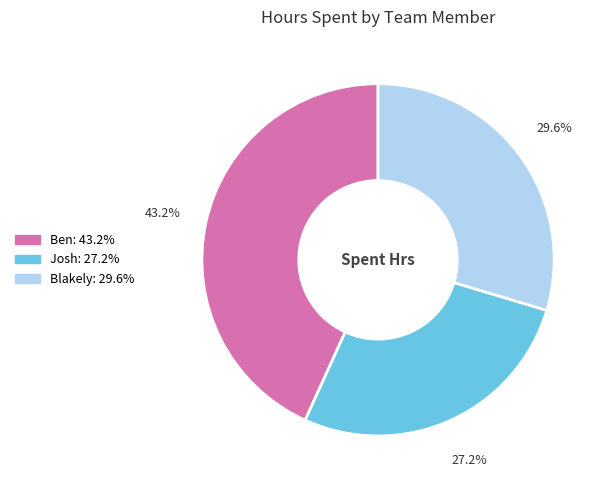

The Ben slice represents 53% of the pie. True or false?

False